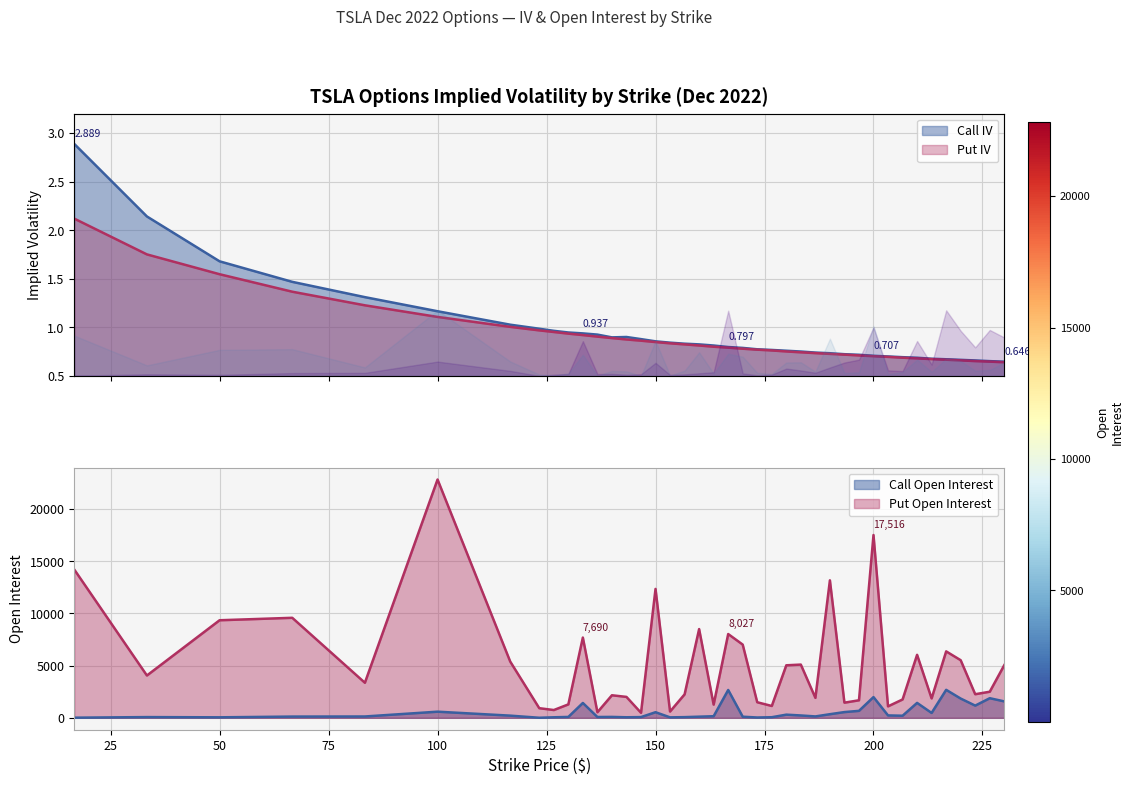

What is the maximum value shown in the chart?

2.9